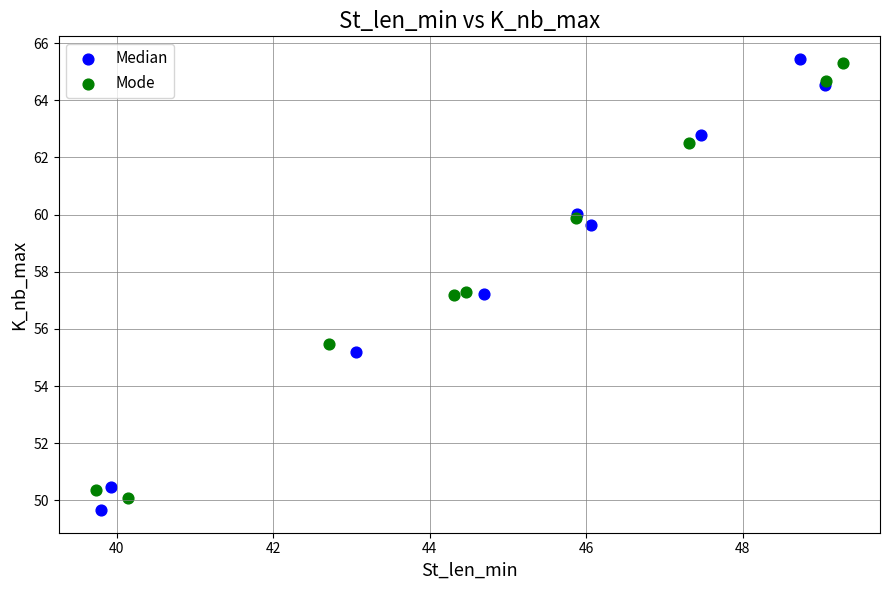

What are all the series names shown in the legend?

Median, Mode